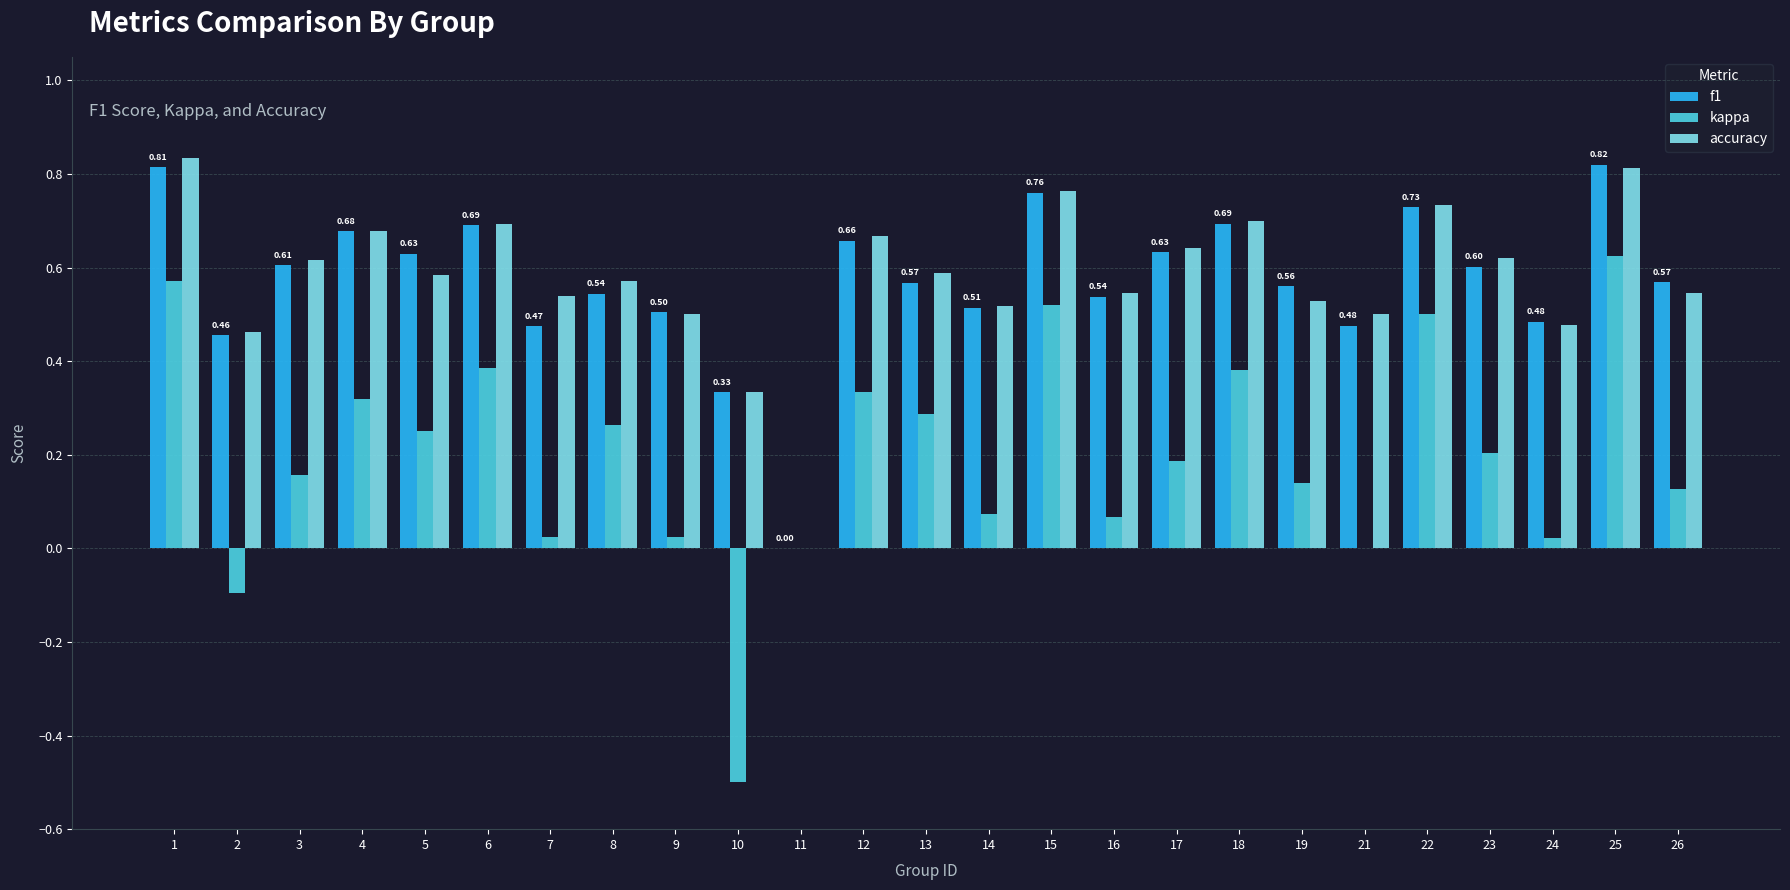

Which series changed the most between 17 and 19?

accuracy